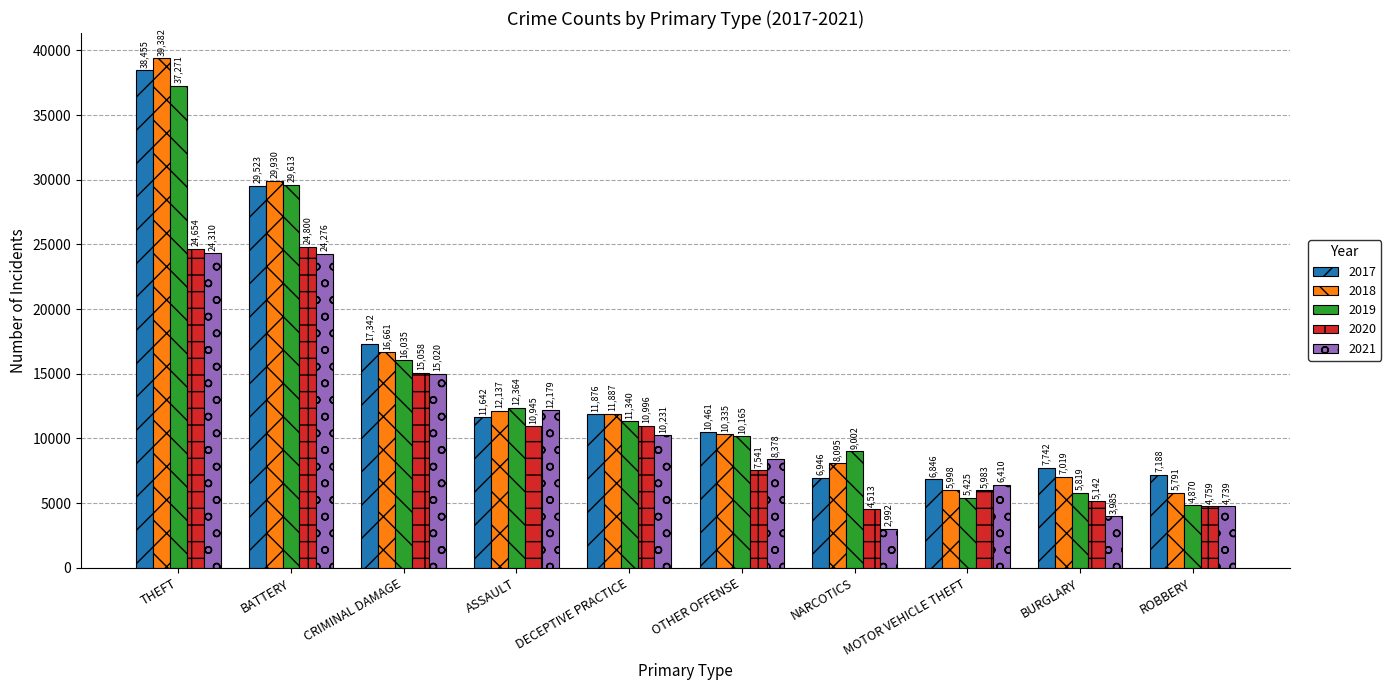

At how many categories does at least one series exceed 23741?

2